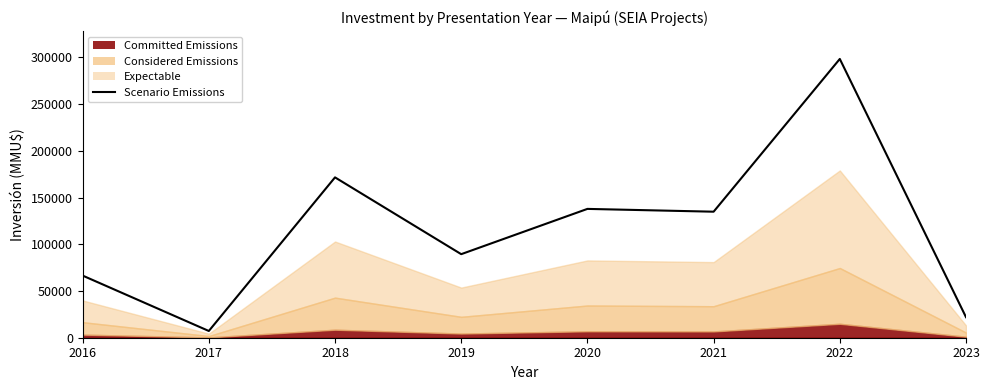

How many points are lower than both their immediate neighbors (excluding endpoints)?

3